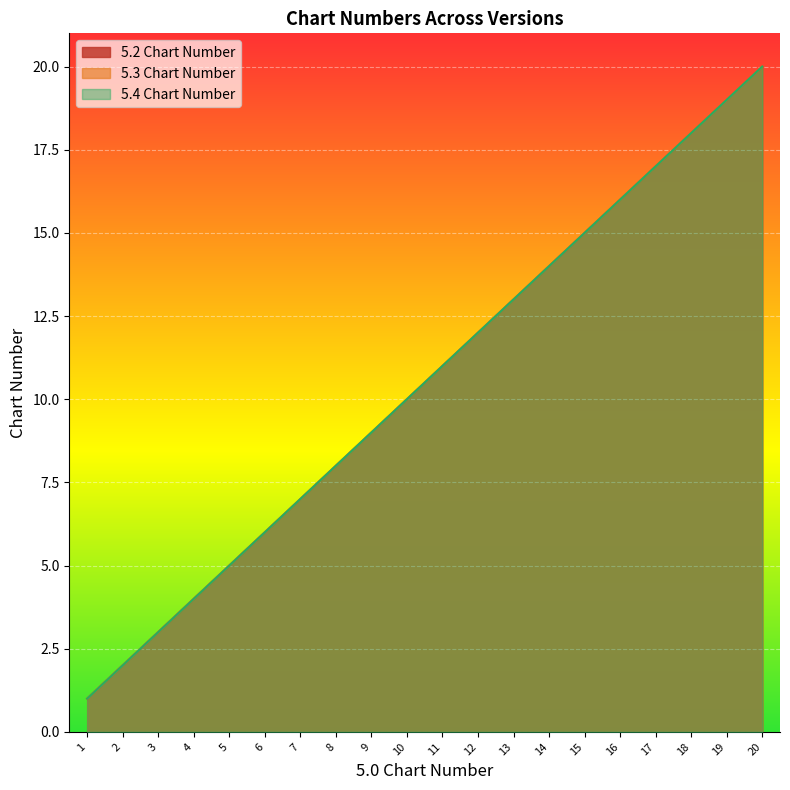

What is the value of the 5.2 Chart Number point at the 10th from the left?

10